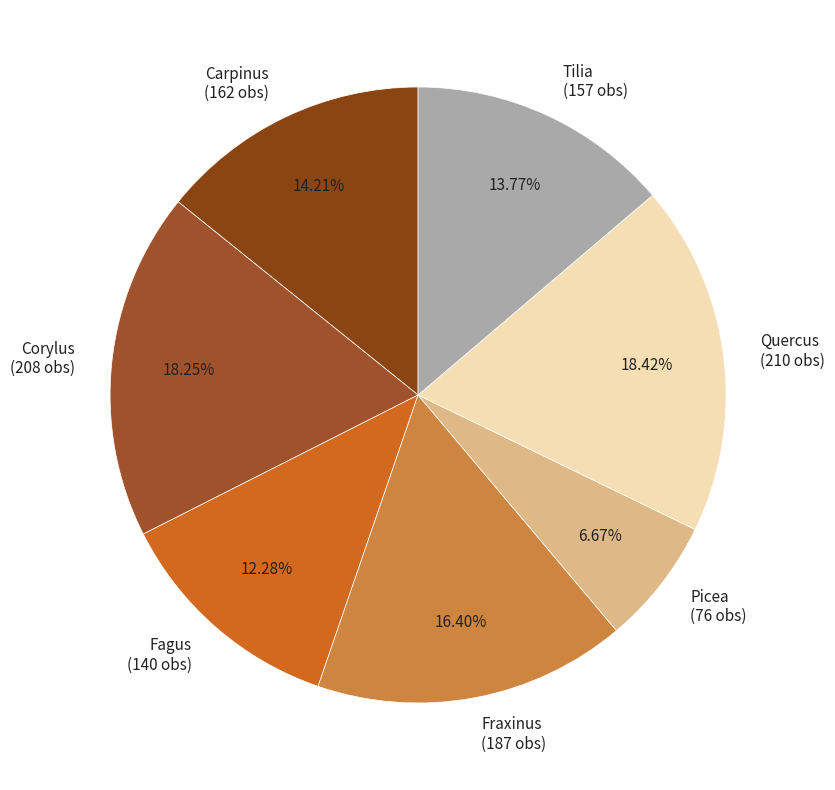

Approximately how many times larger is the value at Fraxinus compared to Tilia?

1.2